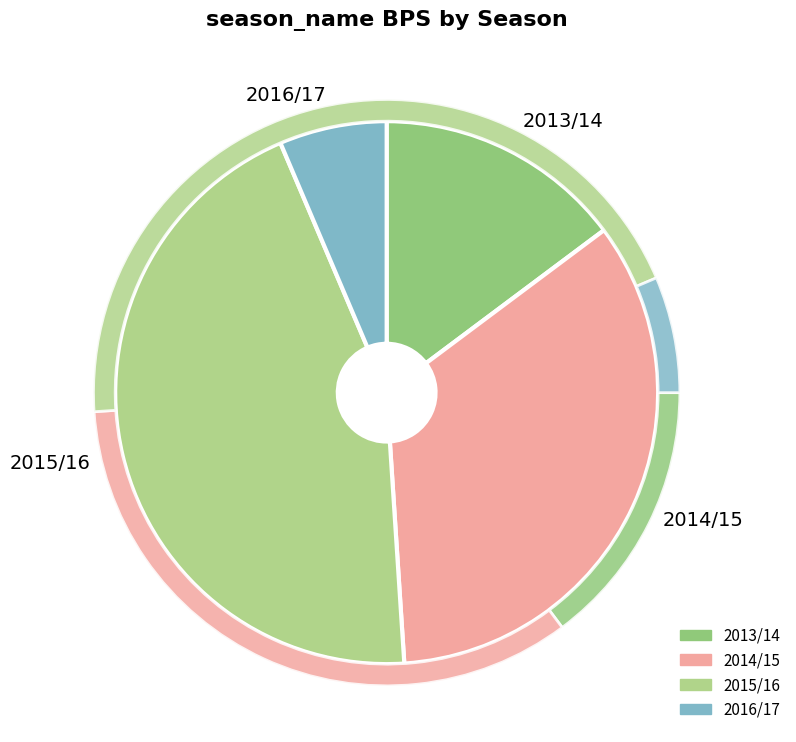

Combined, what portion of the pie is 2014/15 and 2015/16?

78.8%